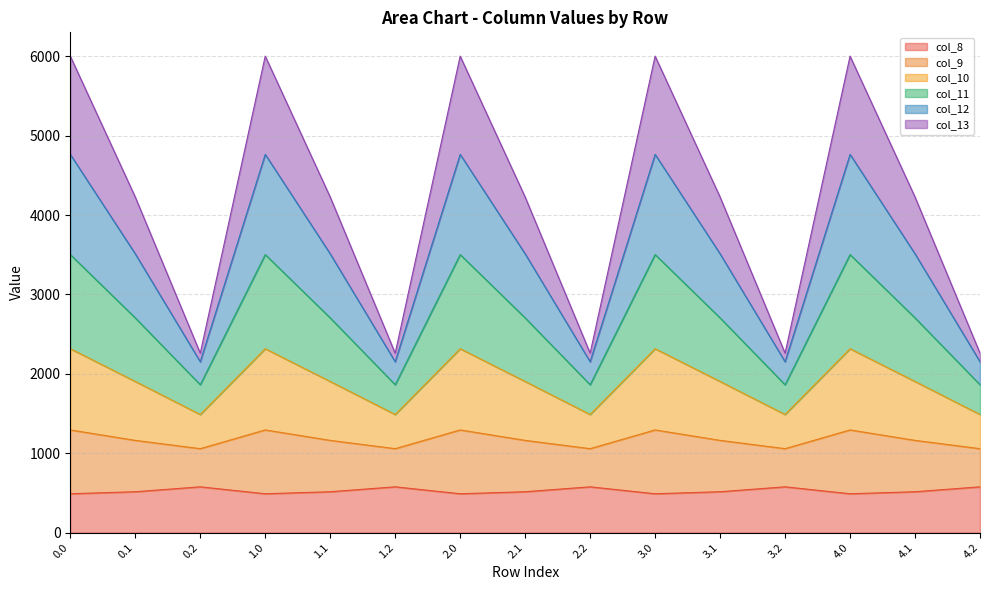

Does the chart display data point markers on the line(s)?

No